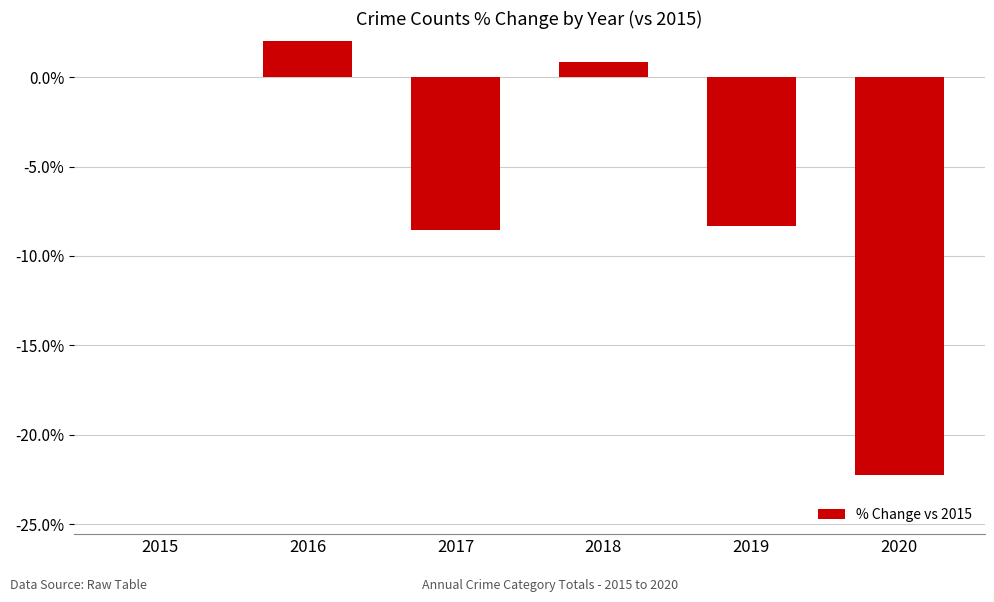

Which category has the highest value across all series?

2016